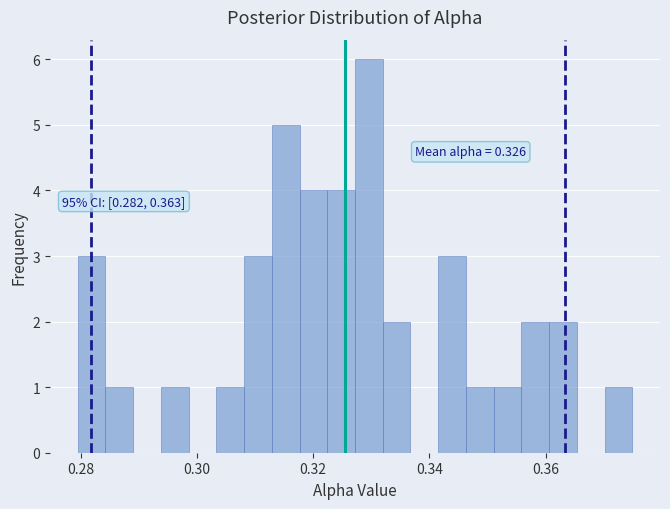

Read against the x-axis, roughly where is the centre of the tallest bar?

0.330